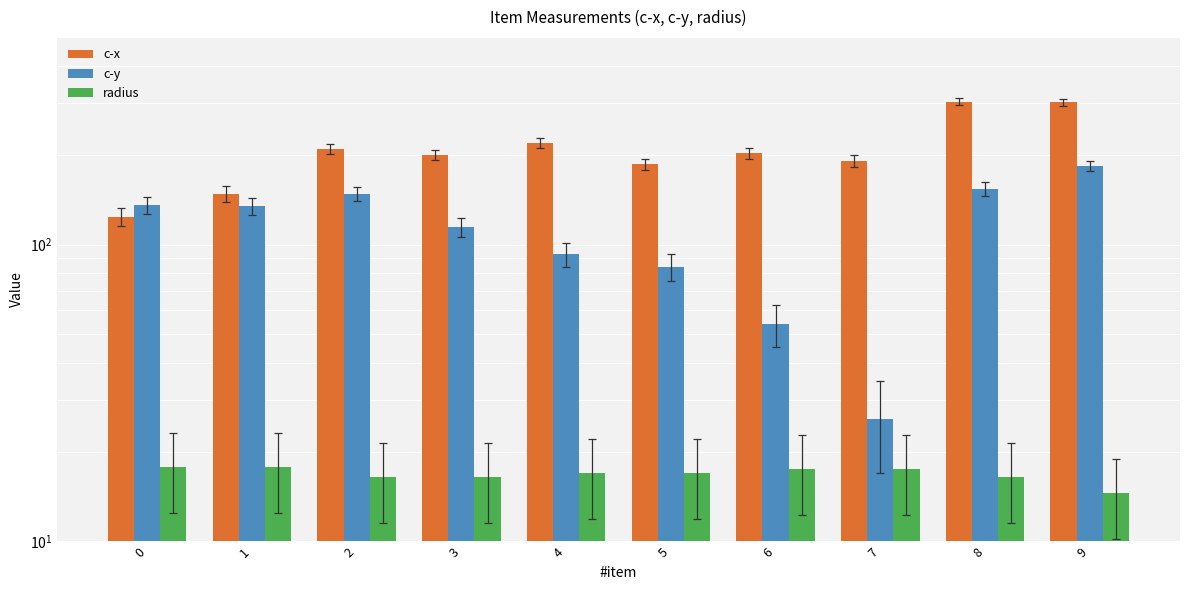

True or false: c-x has a value of 186.4 at 5.

True